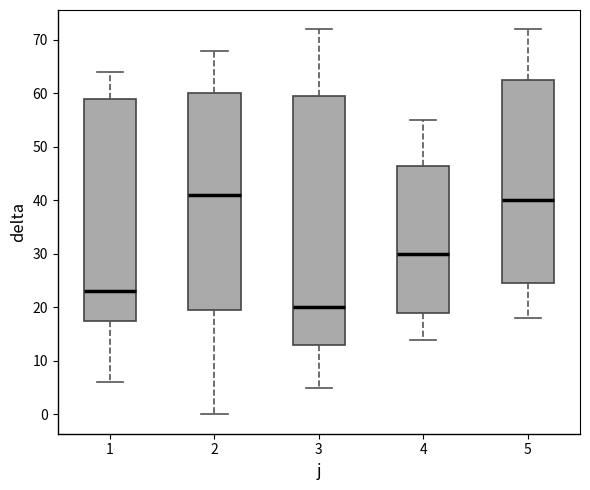

Which box's median line is the highest?

2